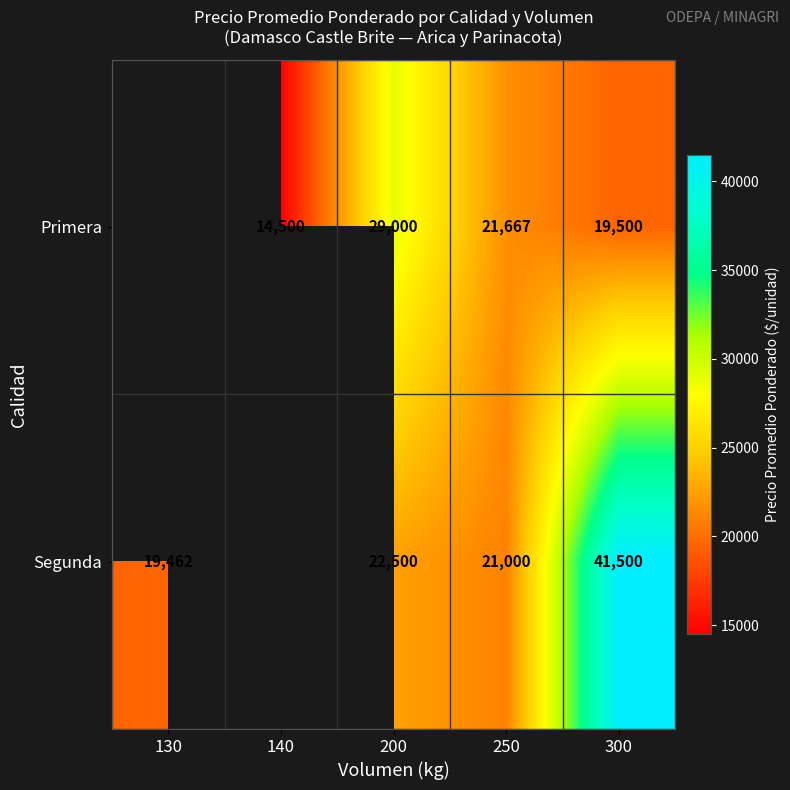

What is the difference between the Primera values at 250 and 300?

2167